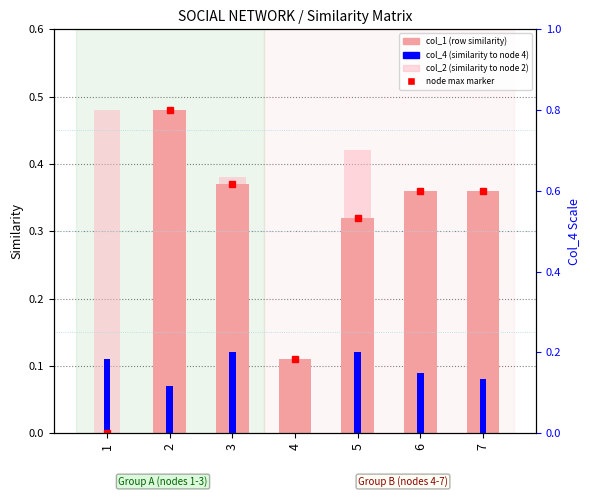

How many groups of bars are there?

7